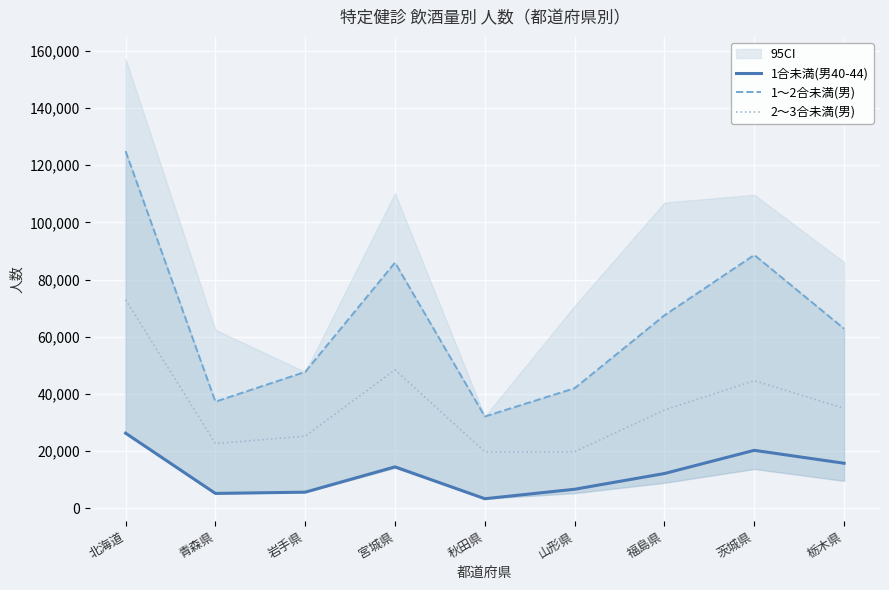

Reading right to left, what are all the values shown in this chart?

1合未満(男40-44): 栃木県=15718	茨城県=20241	福島県=12125	山形県=6625	秋田県=3306	宮城県=14455	岩手県=5596	青森県=5165	北海道=26244
1～2合未満(男): 栃木県=62796	茨城県=88597	福島県=67471	山形県=41975	秋田県=32082	宮城県=85919	岩手県=47683	青森県=37265	北海道=124924
2～3合未満(男): 栃木県=34916	茨城県=44616	福島県=34343	山形県=19754	秋田県=19715	宮城県=48409	岩手県=25208	青森県=22608	北海道=72950